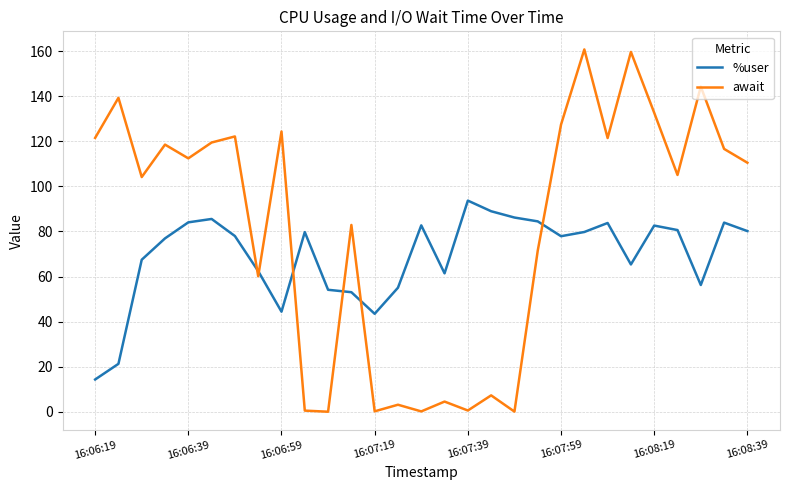

Which series has the largest range (max minus min)?

await